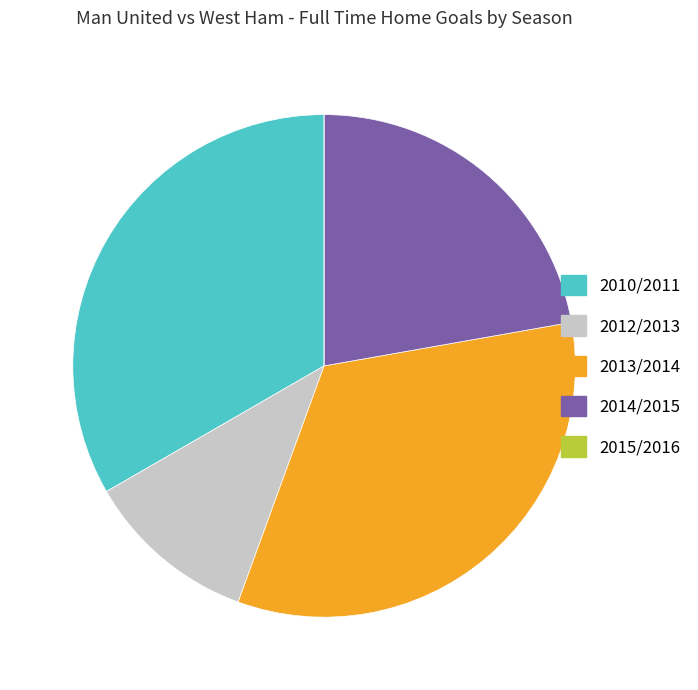

Does any single category account for the majority?

No